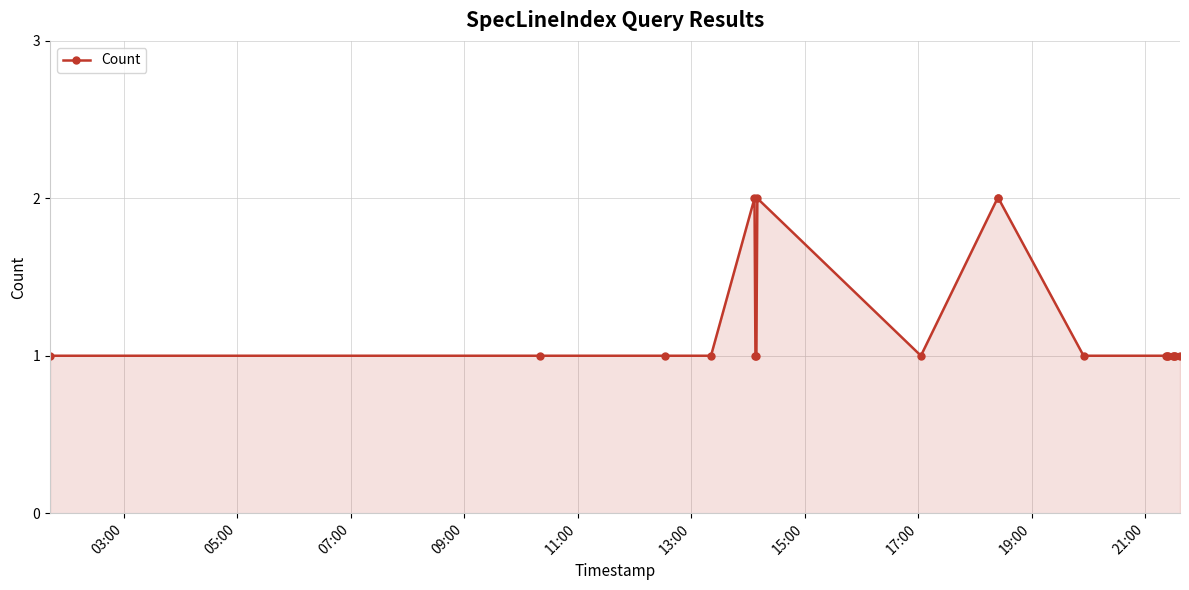

Reading left to right, what are all the values shown in this chart?

1	1	1	1	2	1	1	2	1	2	2	1	1	1	1	1	1	1	1